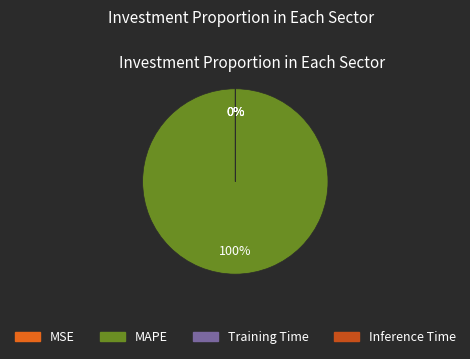

To the nearest percent, what portion does MAPE represent?

100%